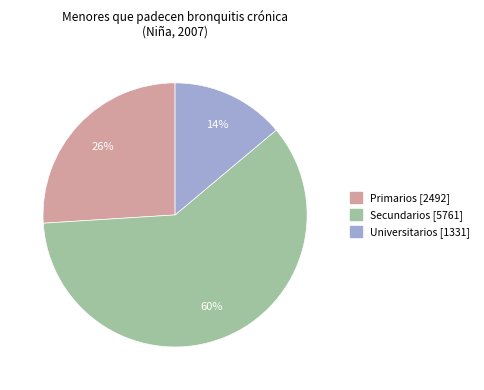

True or false: Secundarios accounts for 60% of the total.

True